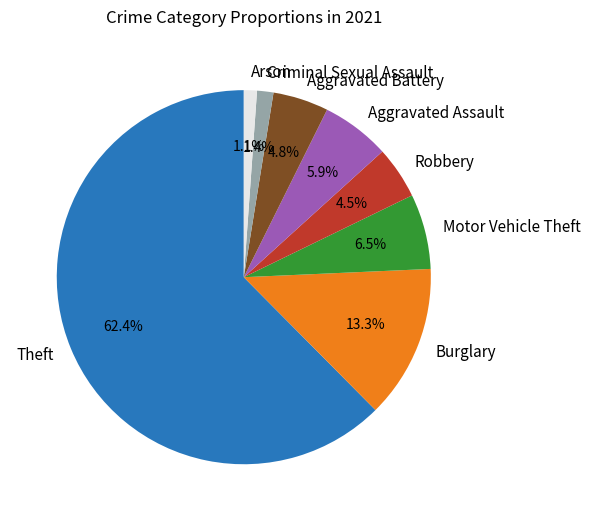

What is the ratio of the value at Criminal Sexual Assault to the value at Robbery?

0.3